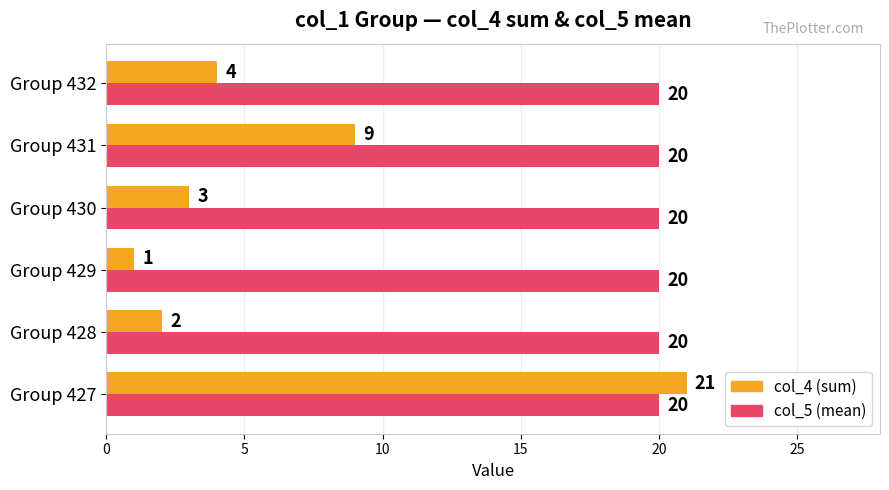

The value of col_4 (sum) at Group 432 is 4. True or false?

True